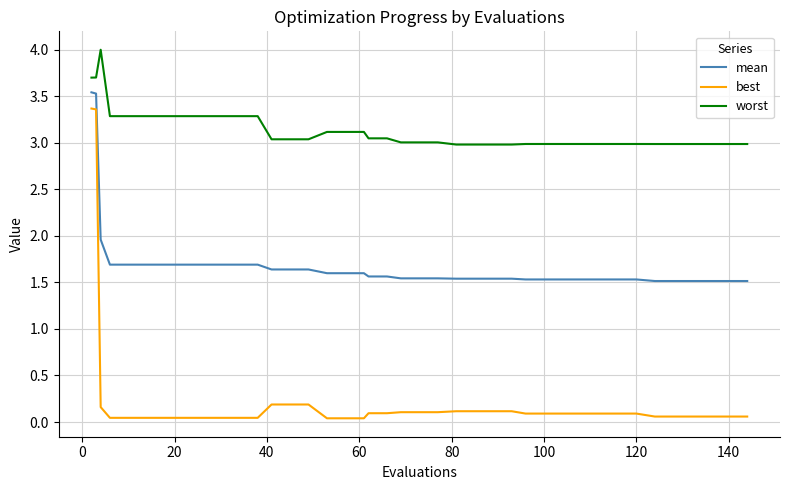

Which series has the largest total across all categories?

worst